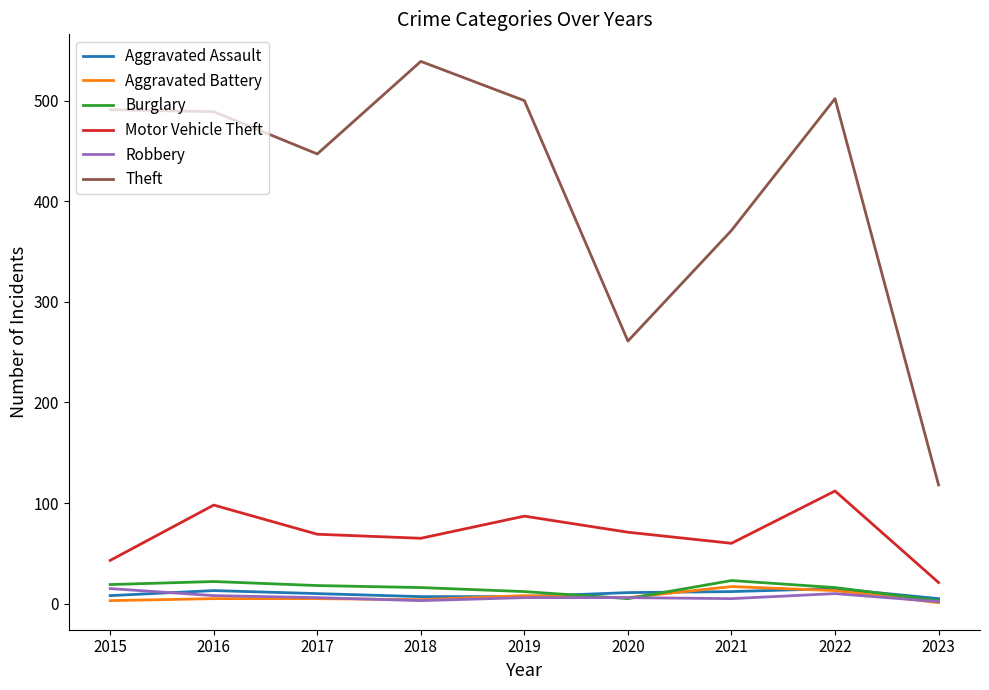

Which series has the widest spread of values?

Theft